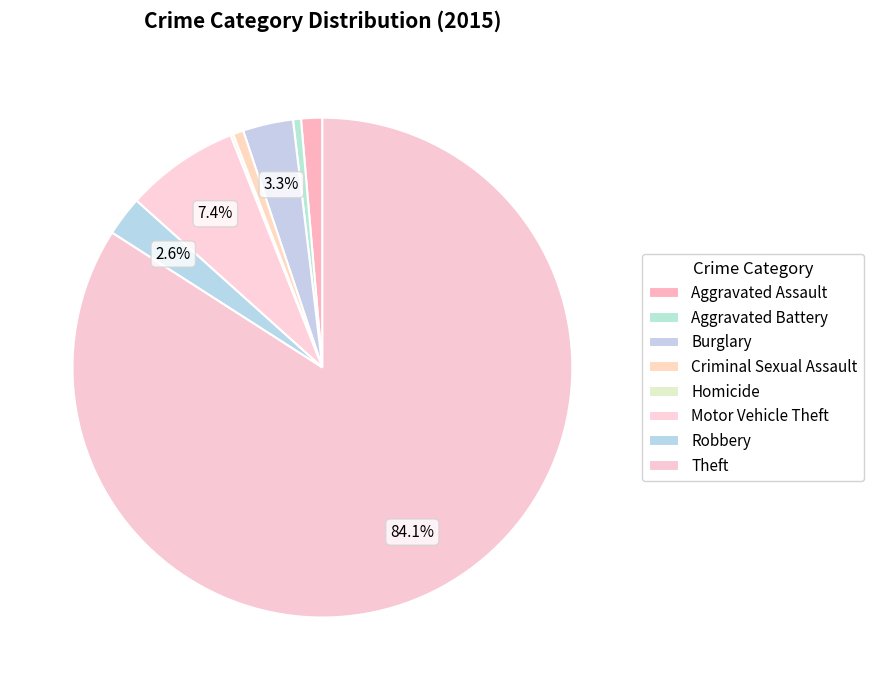

Count the number of slices in the pie.

8